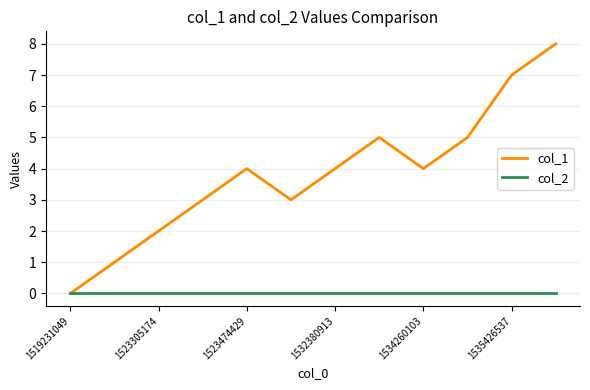

Which series has the largest range (max minus min)?

col_1